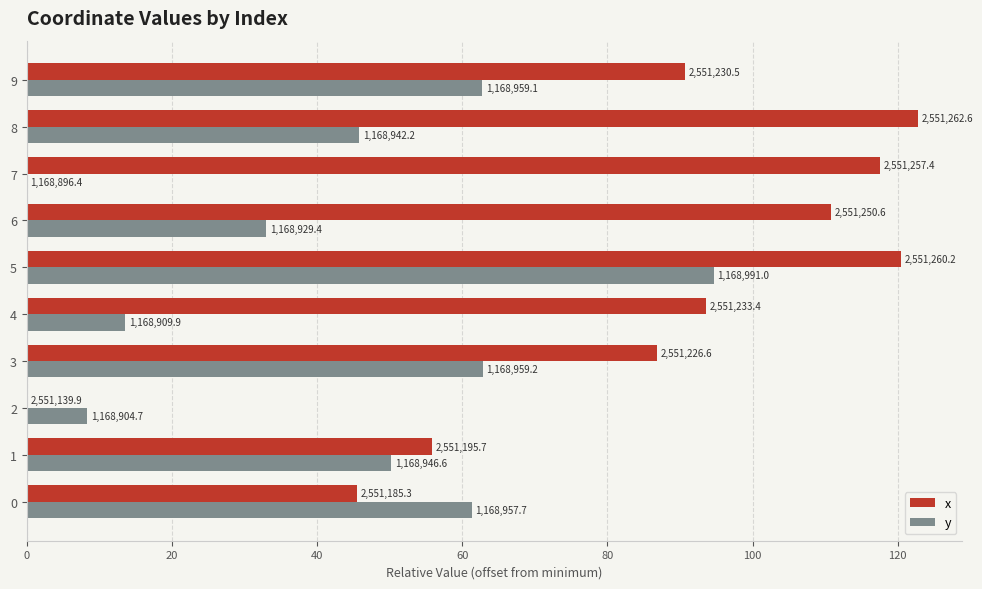

The value of y at 8 is 30.3. True or false?

False